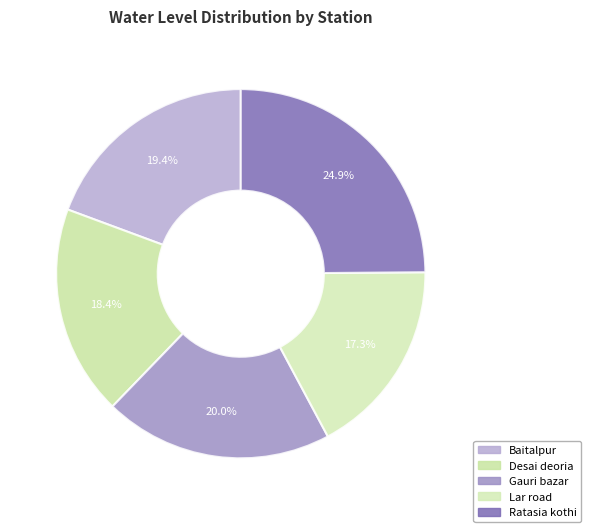

Count the number of slices in the pie.

5